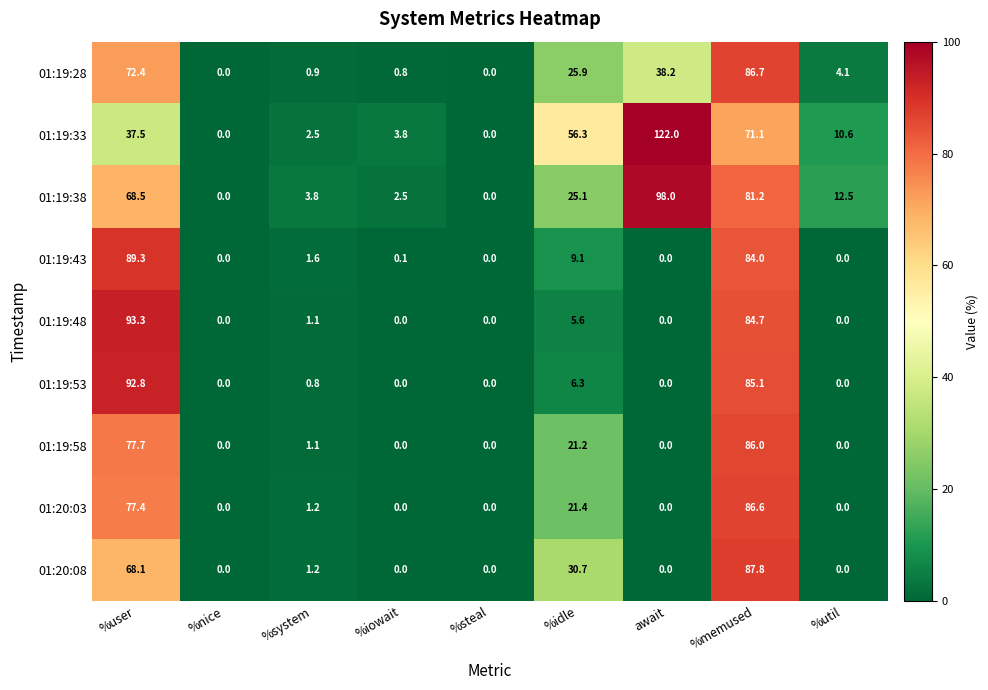

At %idle, list the series in order from smallest to largest.

01:19:48, 01:19:53, 01:19:43, 01:19:58, 01:20:03, 01:19:38, 01:19:28, 01:20:08, 01:19:33